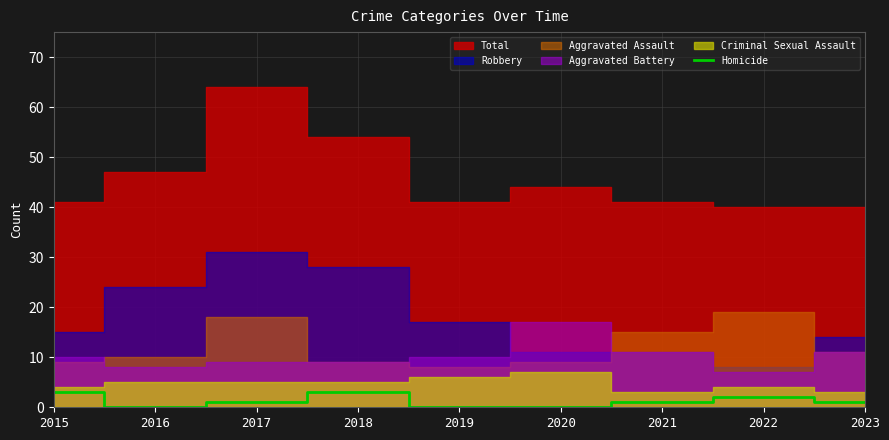

How many interior local peaks (higher than both neighbors) does the data have?

2